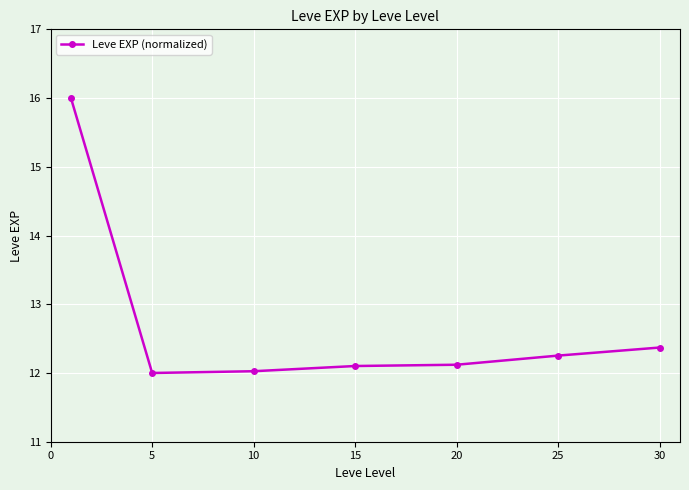

Reading left to right, extract all data points from this chart.

16.0	12.0	12.0	12.1	12.1	12.3	12.4